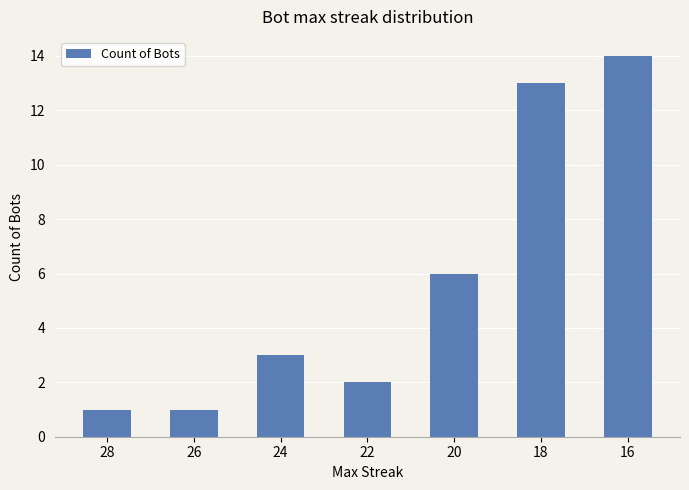

True or false: the data shows 3 at 20.

False